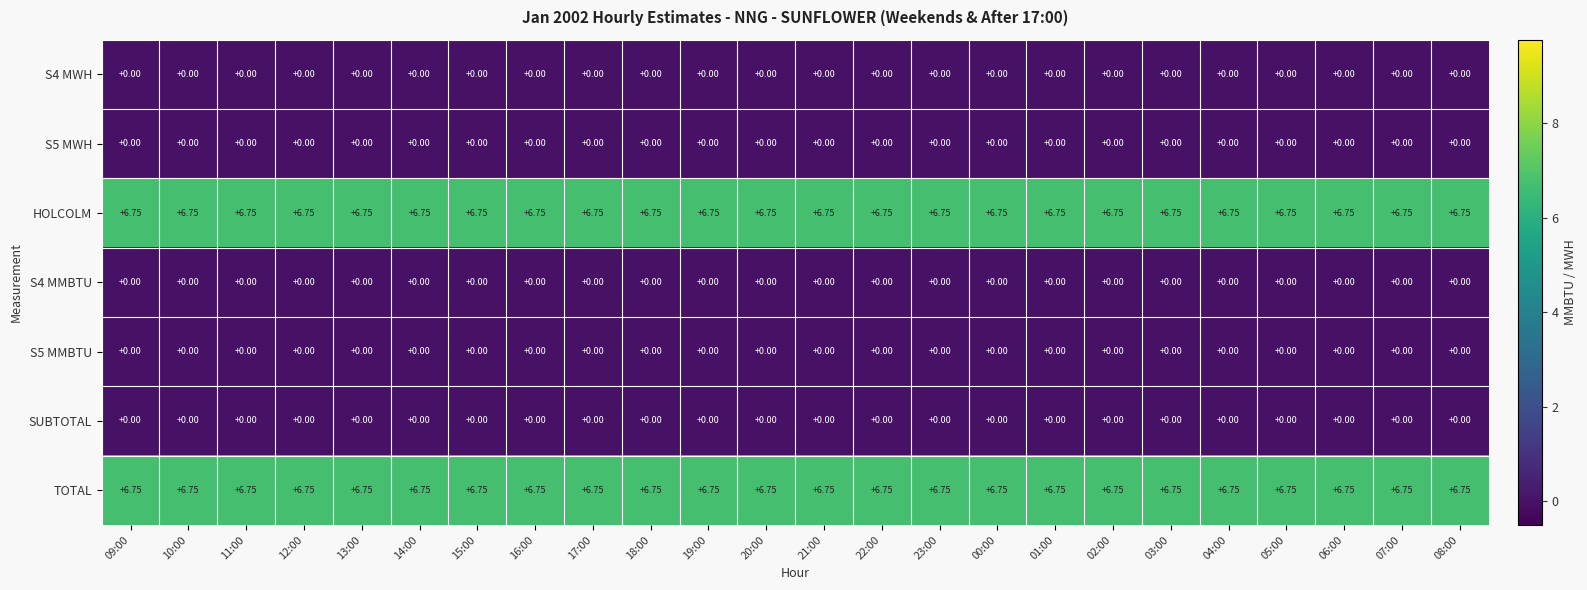

How many categories are shown in the chart?

24